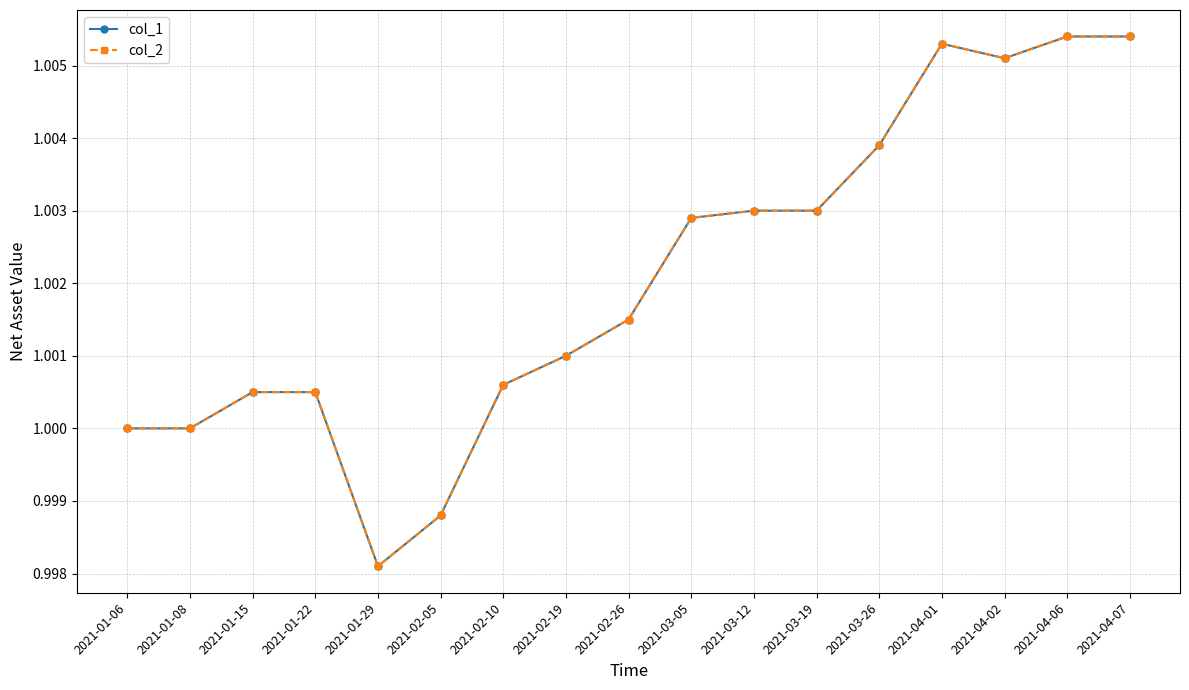

In col_2, how many points are lower than both neighbors (excluding endpoints)?

2